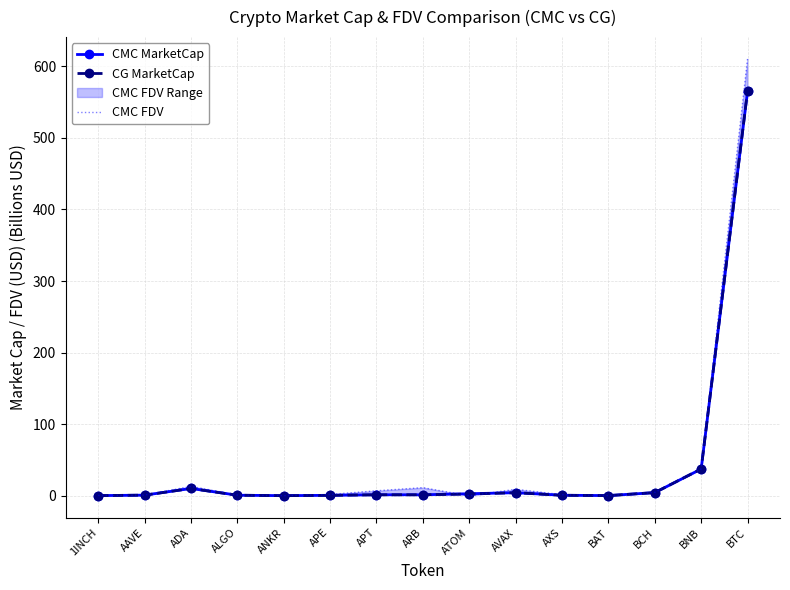

How many intersections are there between CG MarketCap and CMC FDV?

4